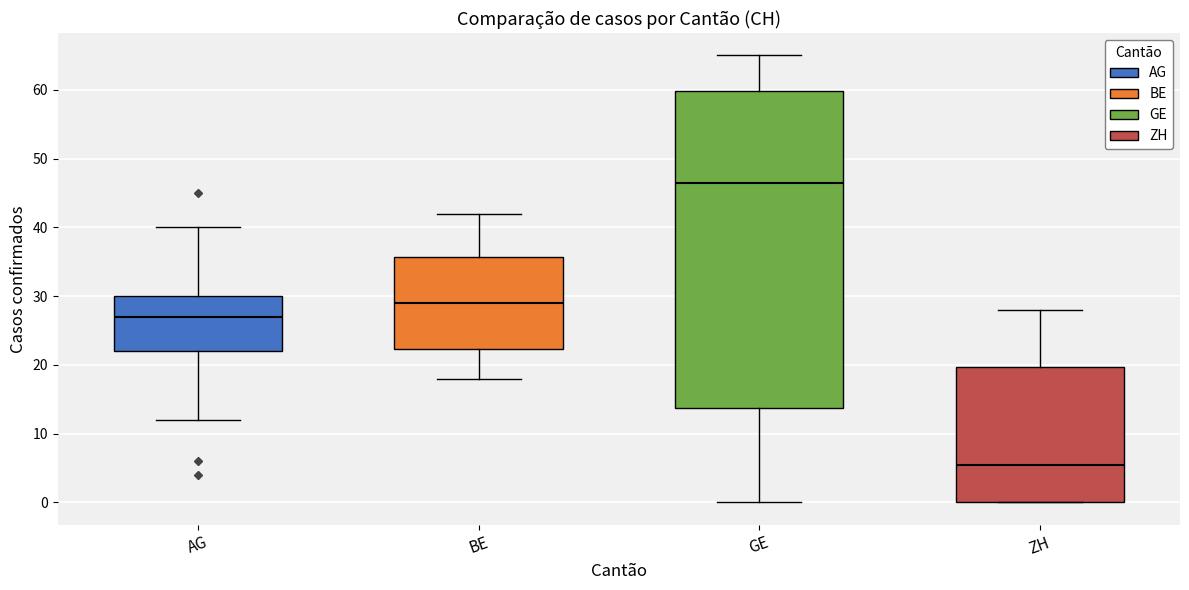

Where does the upper whisker of the box for ZH end on the y-axis? The values are not printed on the chart, so give them approximately, as read against the axis.

28